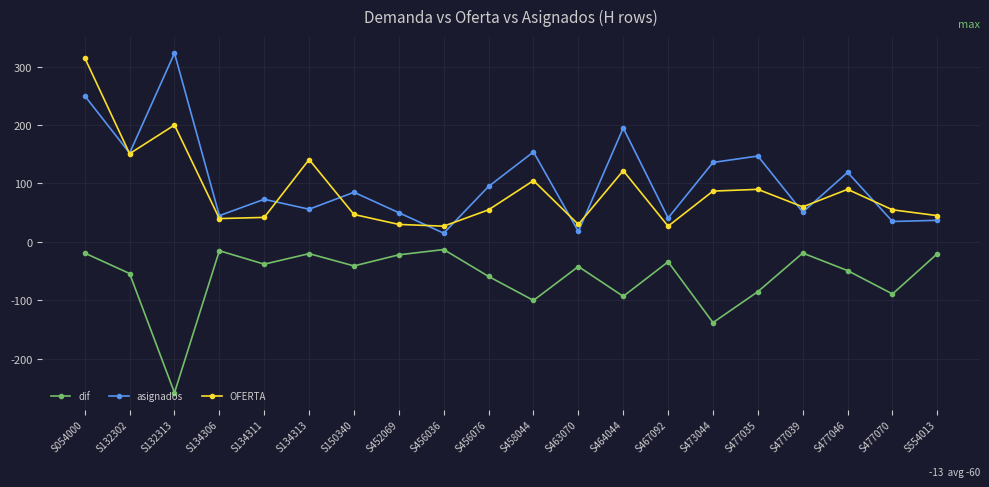

What are all the series names shown in the legend?

dif, asignados, OFERTA